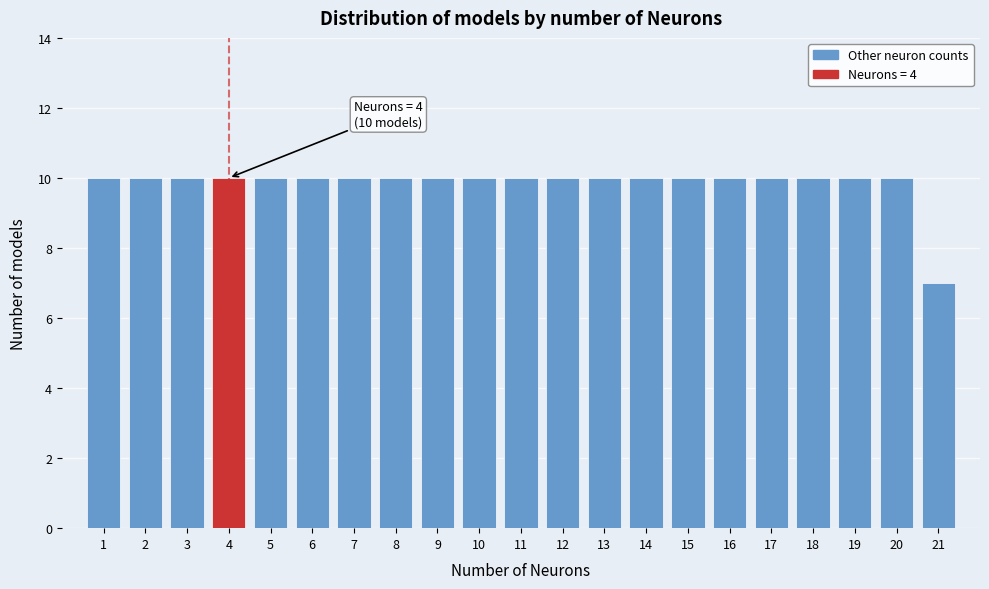

Reading left to right, extract all data points from this chart.

1=10	2=10	3=10	4=10	5=10	6=10	7=10	8=10	9=10	10=10	11=10	12=10	13=10	14=10	15=10	16=10	17=10	18=10	19=10	20=10	21=7